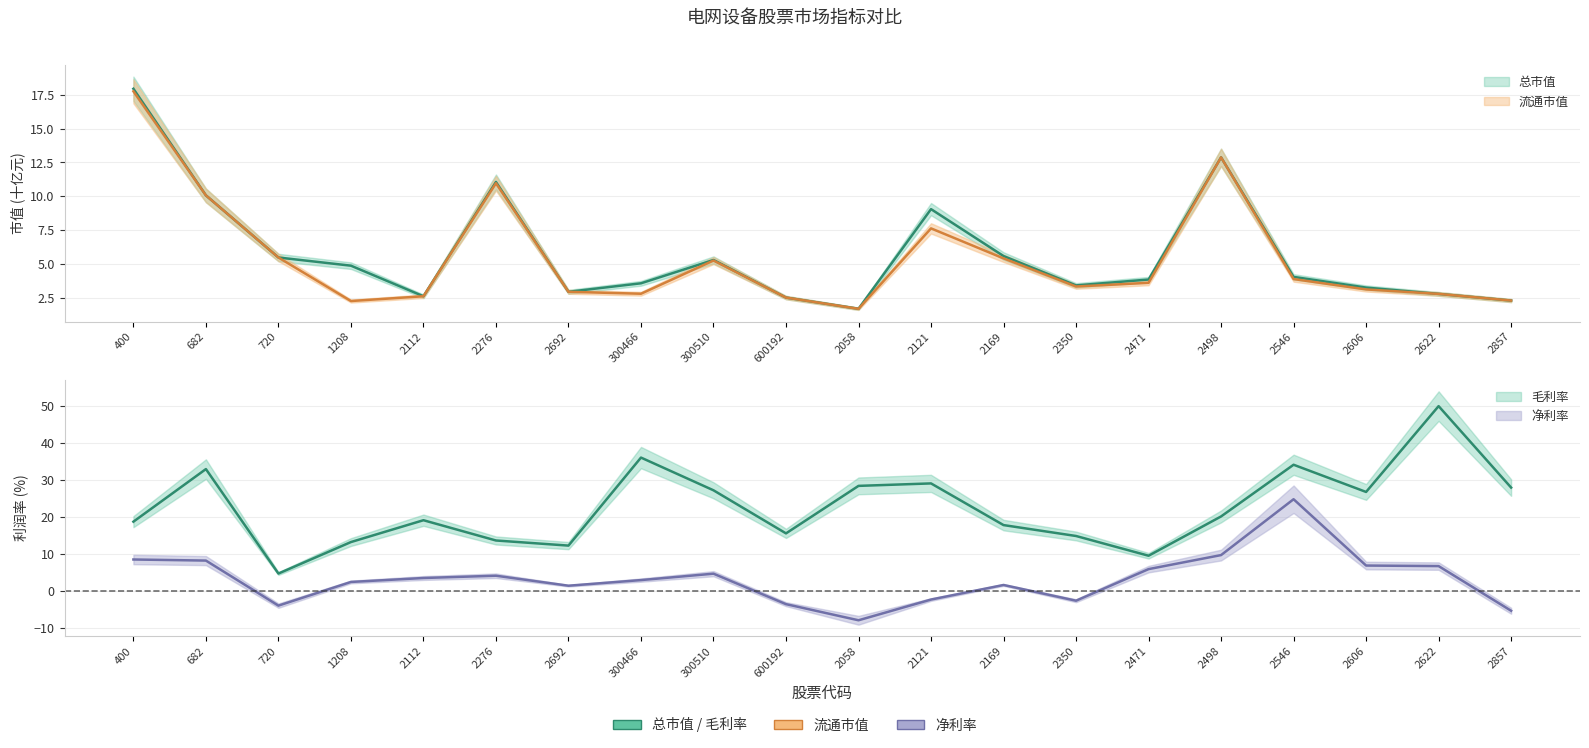

What are all the series names shown in the legend?

总市值, 流通市值, 毛利率, 净利率